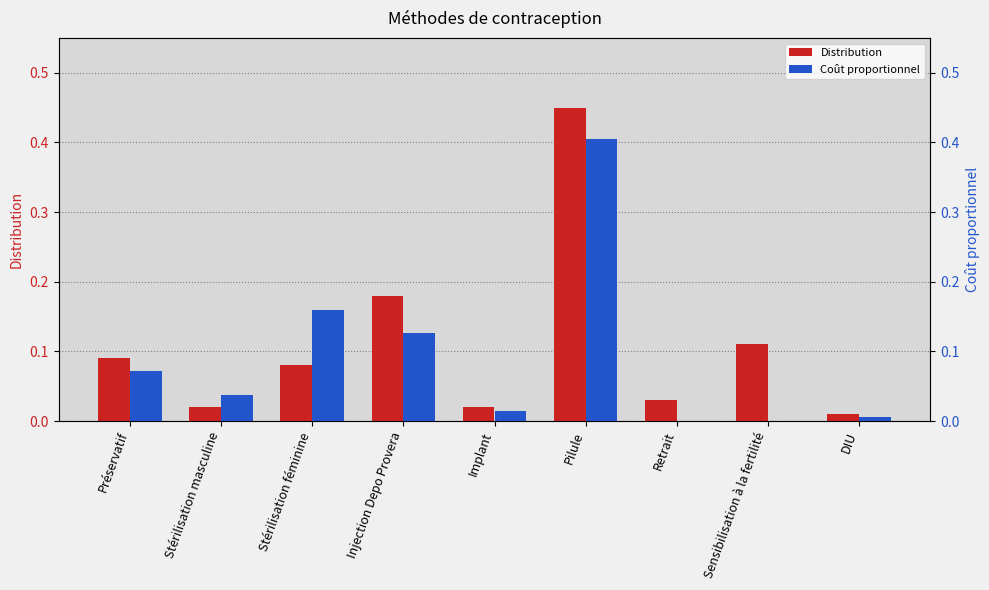

The value of Coût proportionnel at DIU is 0.0. True or false?

True